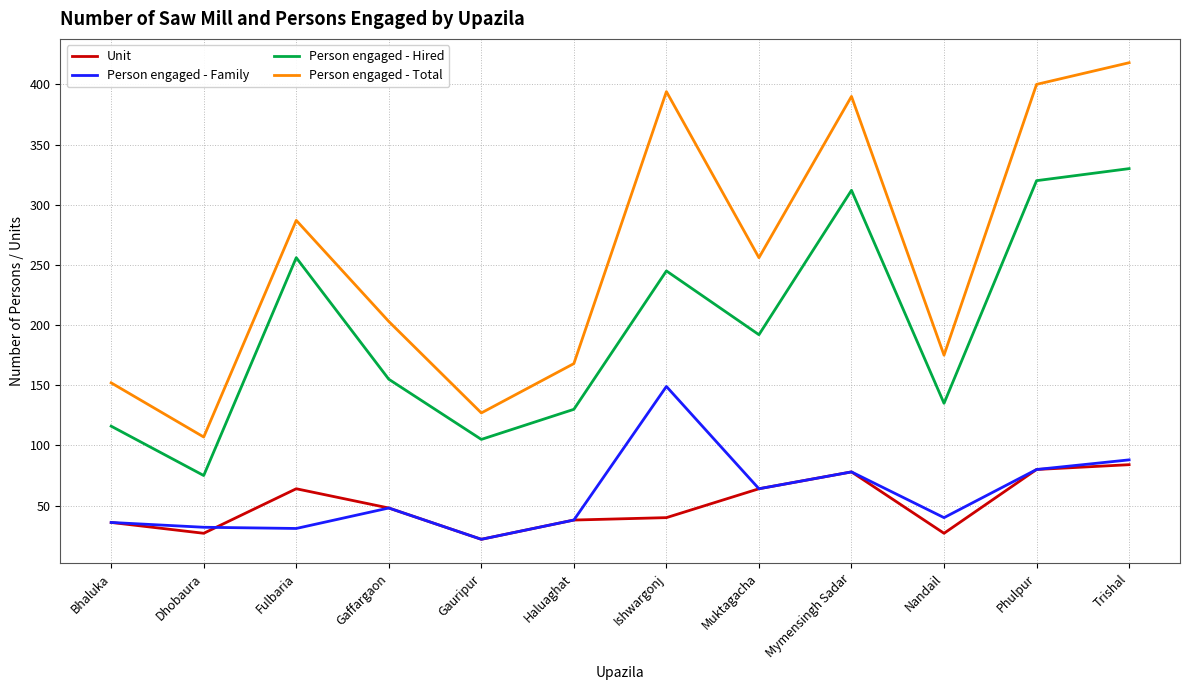

True or false: Unit and Person engaged - Total cross at least once.

False